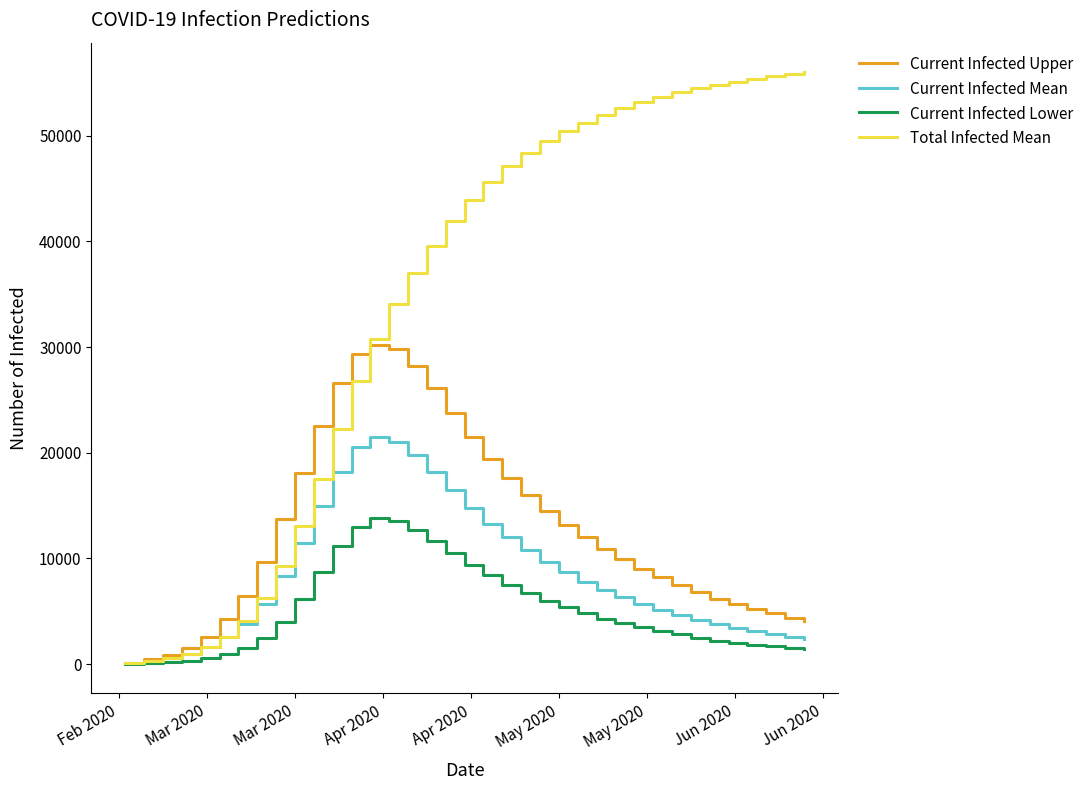

Which series has the largest total across all categories?

Total Infected Mean